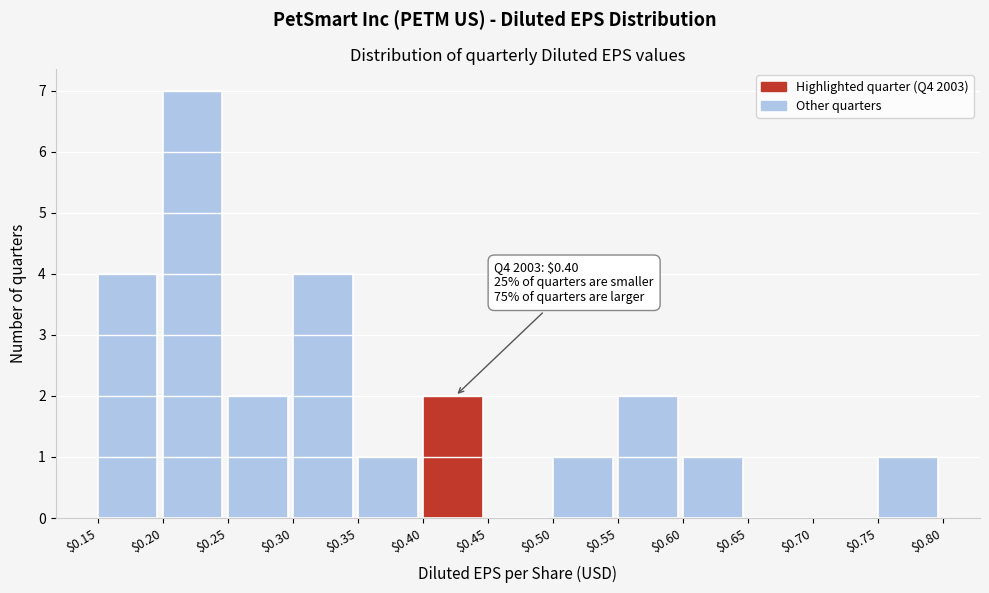

Over which range of the x-axis is the bar tallest?

$0.20 to $0.25